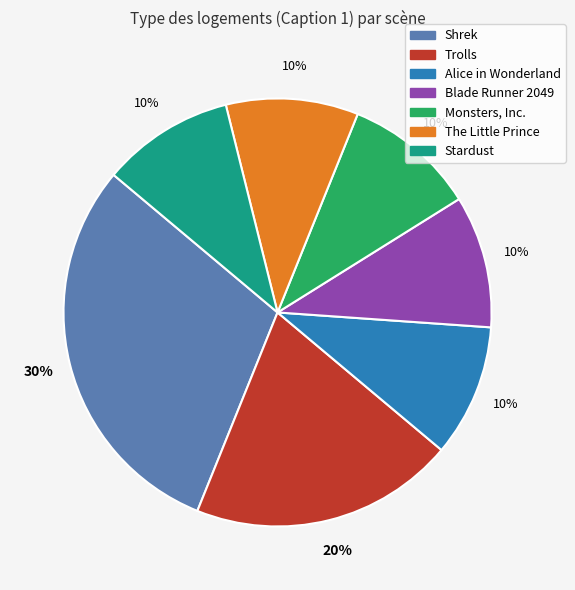

Does any single category account for the majority?

No